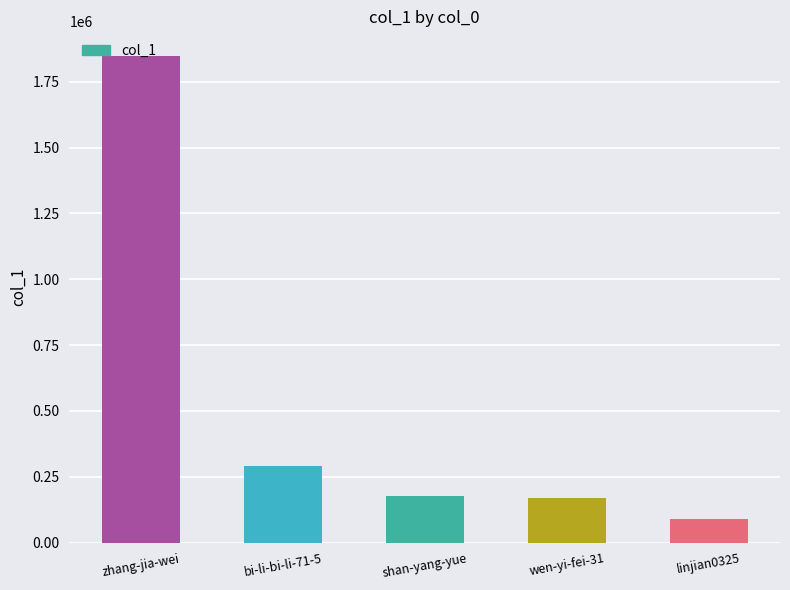

The value at wen-yi-fei-31 is 275084. True or false?

False